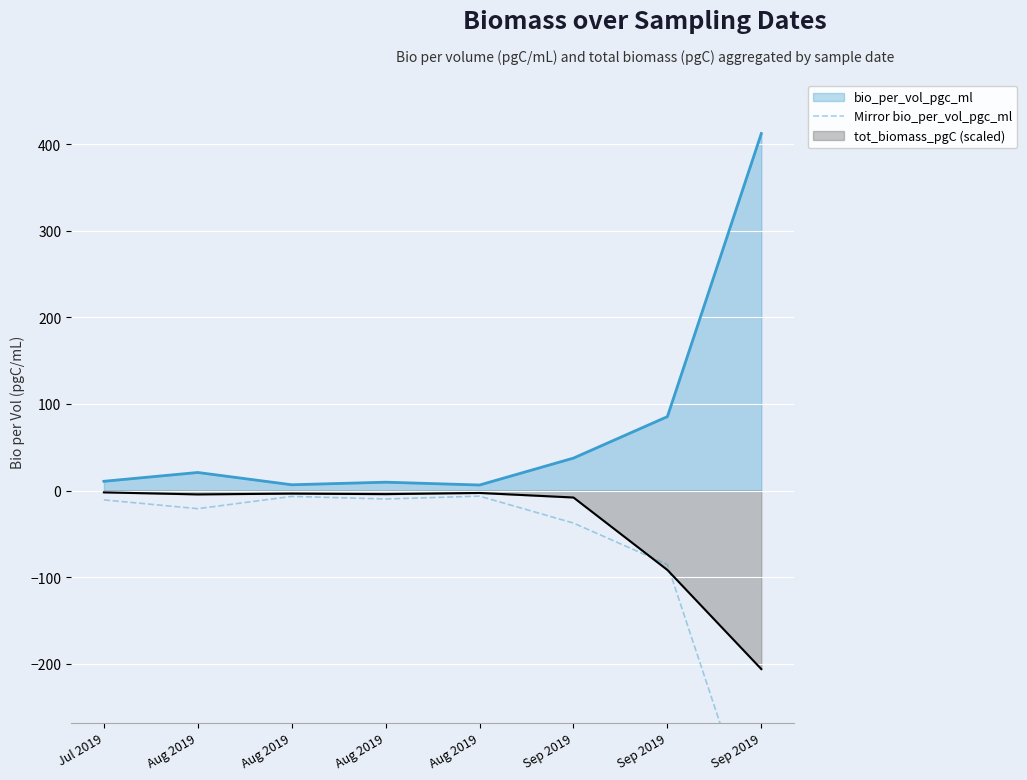

Between Sep 2019 and Sep 2019, which is larger?

Sep 2019